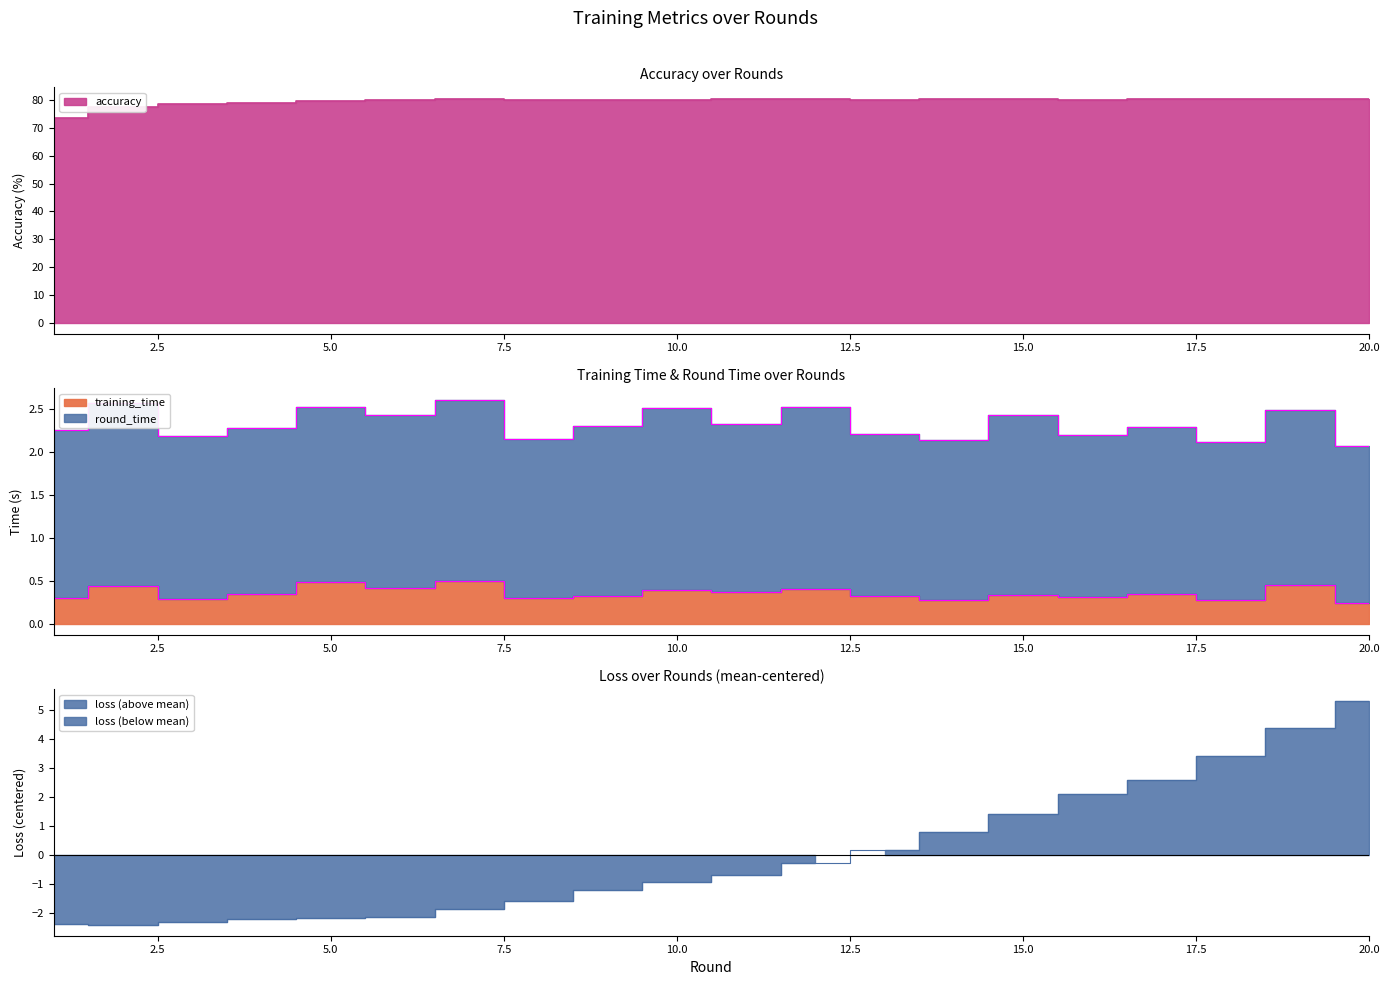

What is the value of the training_time point at the 15th from the left?

0.3